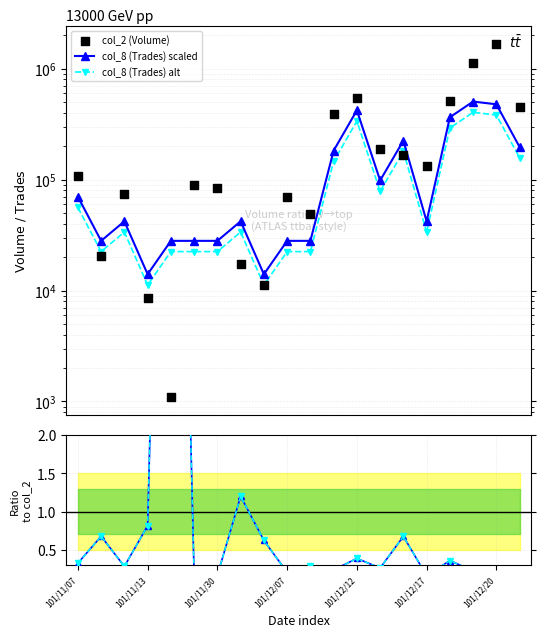

Is the value of col_8 (Trades) alt at 101/12/17 greater than the value of col_2 (Volume) at 14?

No